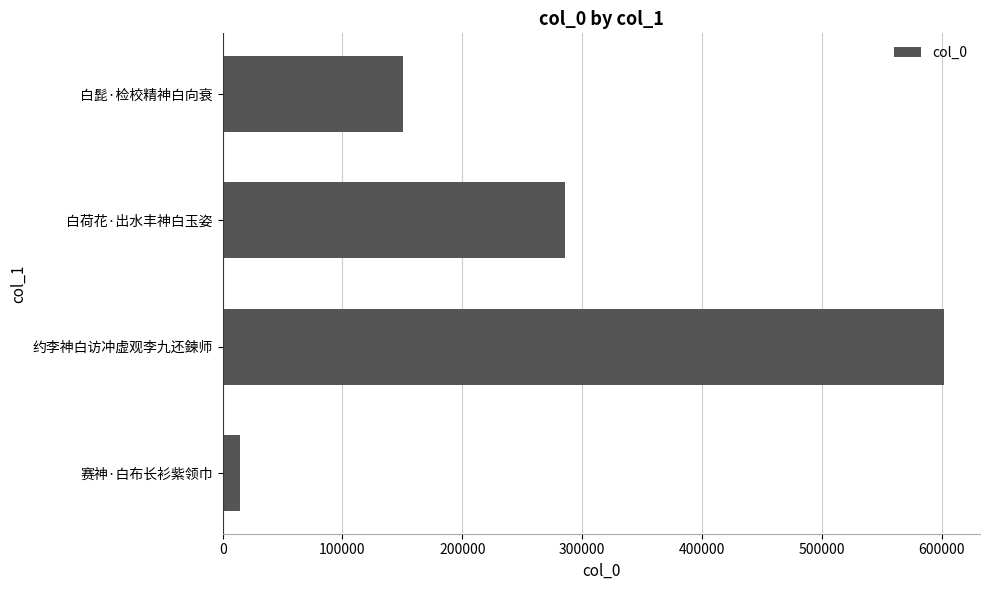

Count the number of categories in the chart.

4